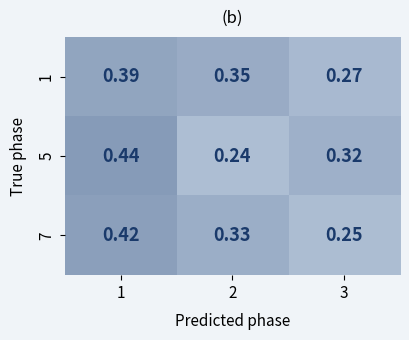

Is the value of 1 at 2 greater than the value of 7 at 1?

No